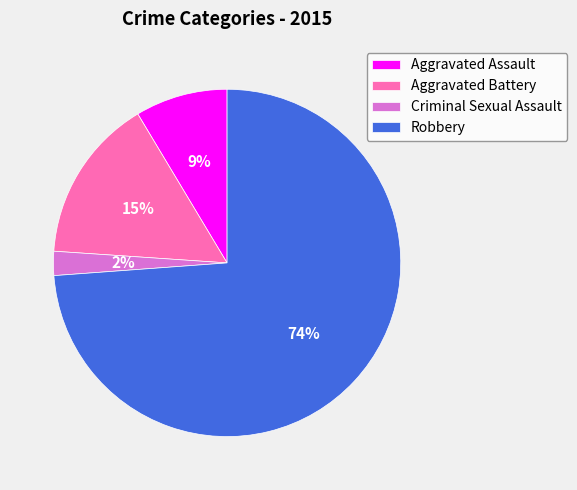

Which category has the biggest portion of the pie?

Robbery